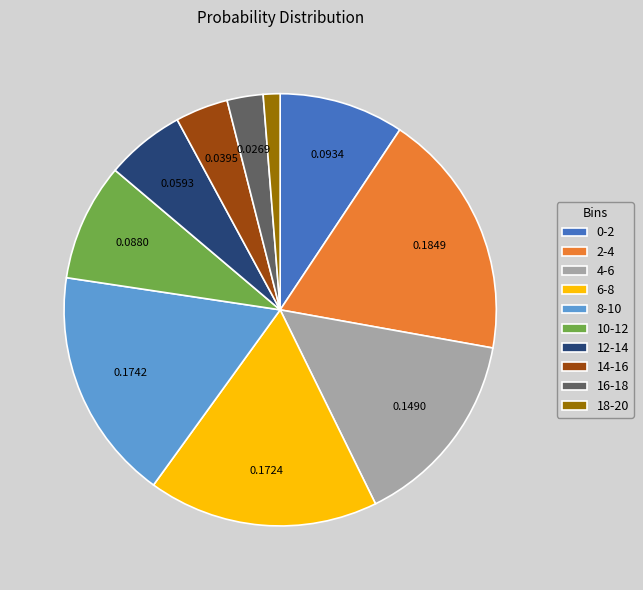

Is it true that 8-10 is 26% of the pie?

False